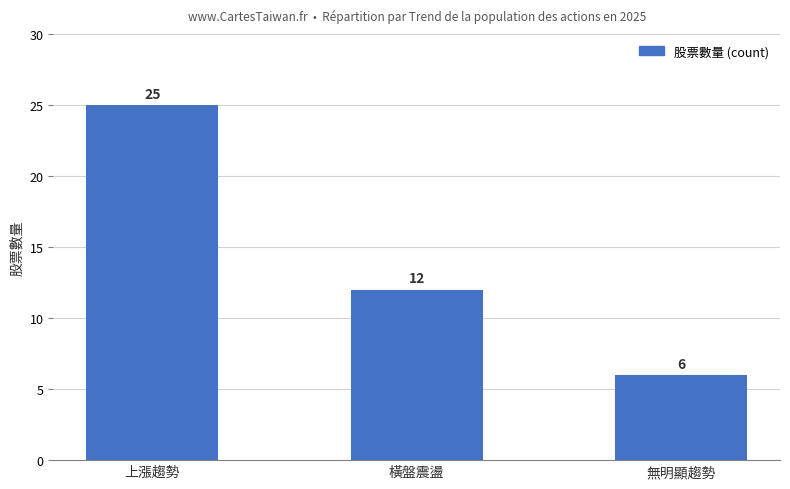

What is the label of the 1st bar from the left?

上漲趨勢